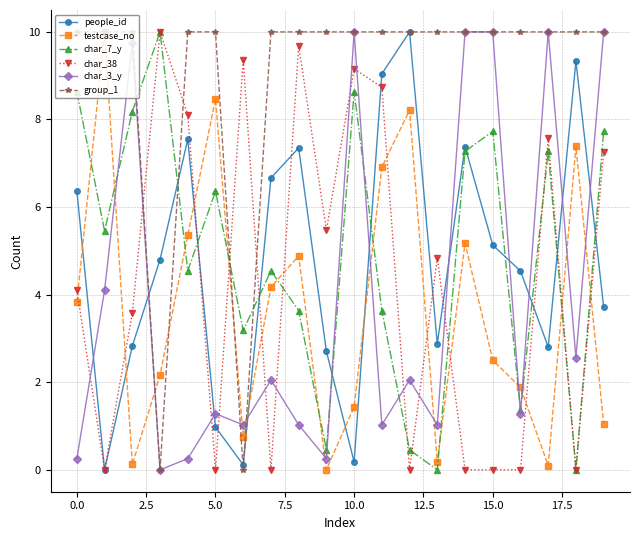

What is the difference between the second highest and minimum values in the testcase_no series?

8.5